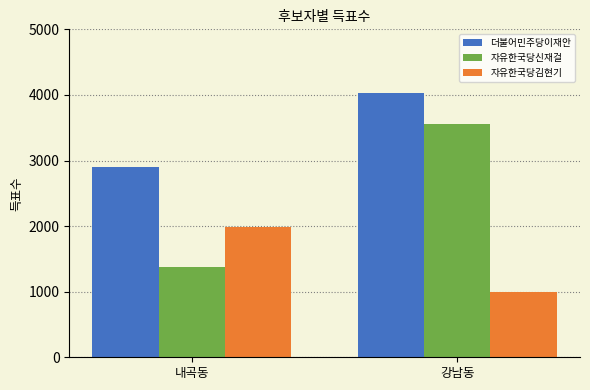

Is the value of 자유한국당김현기 at 내곡동 greater than the value of 자유한국당신재걸 at 강남동?

No